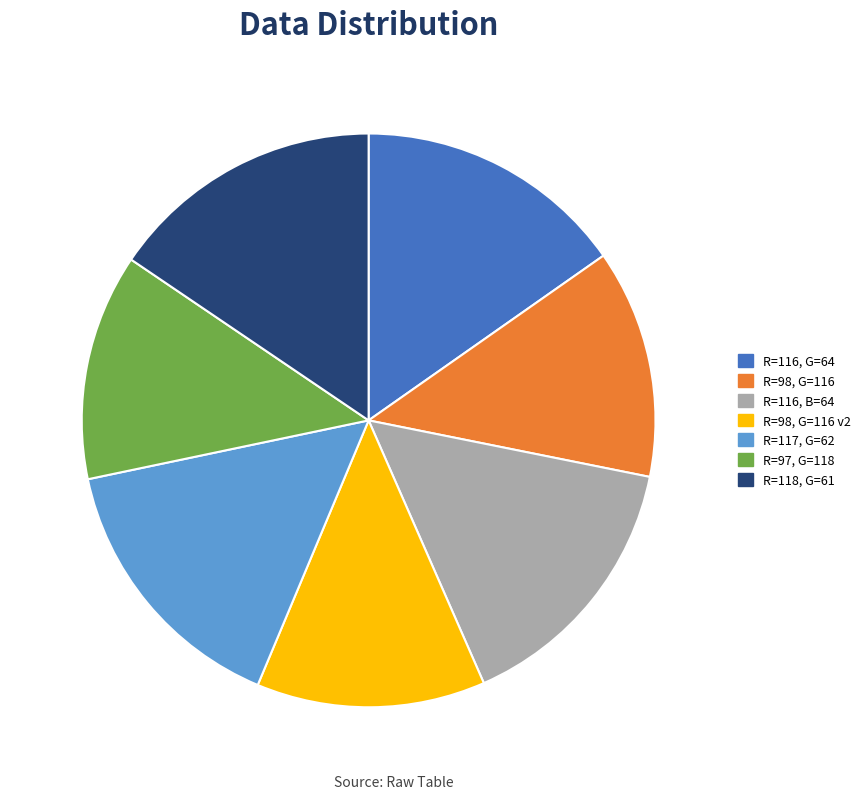

Which has a higher value, R=116, B=64 or R=98, G=116?

R=116, B=64